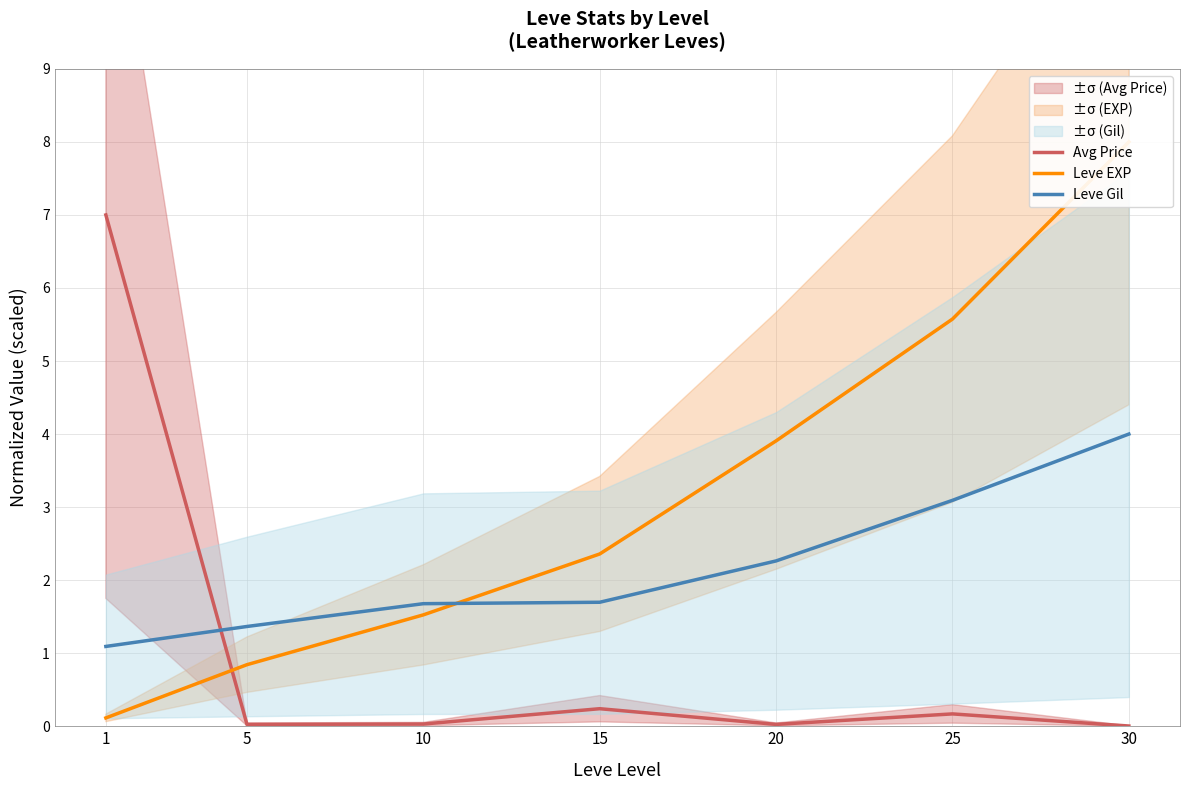

True or false: Leve EXP has more than 0 interior local peaks.

False